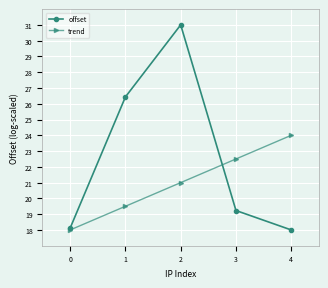

The value of offset at 4 is 18.0. True or false?

True